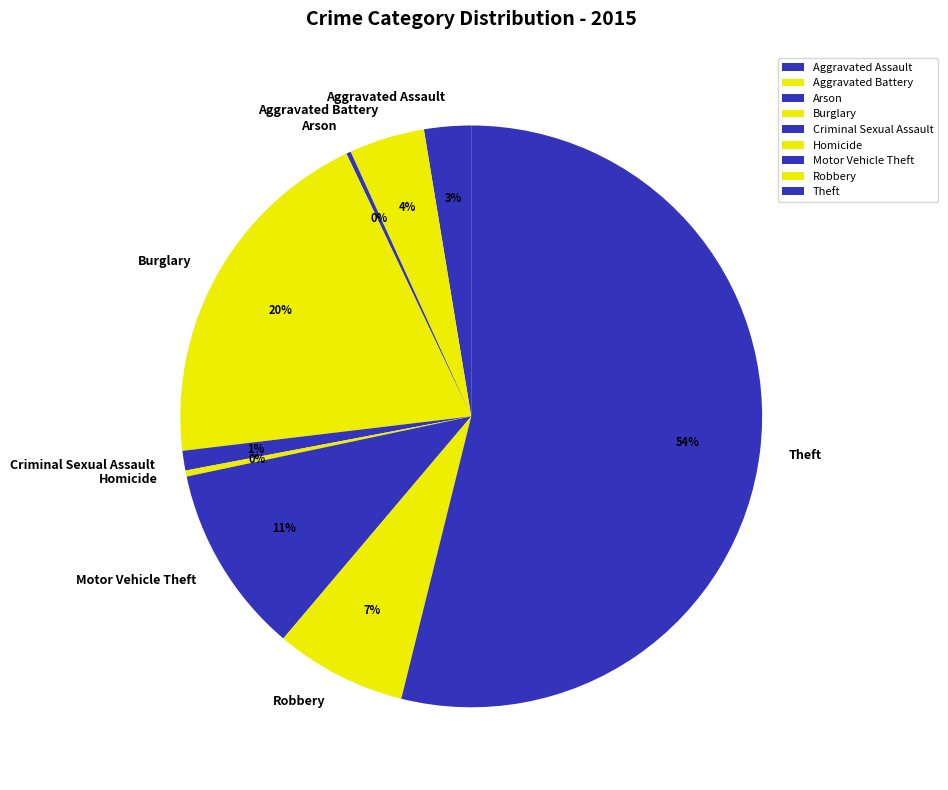

What percentage is the Motor Vehicle Theft slice, to the nearest percent?

11%